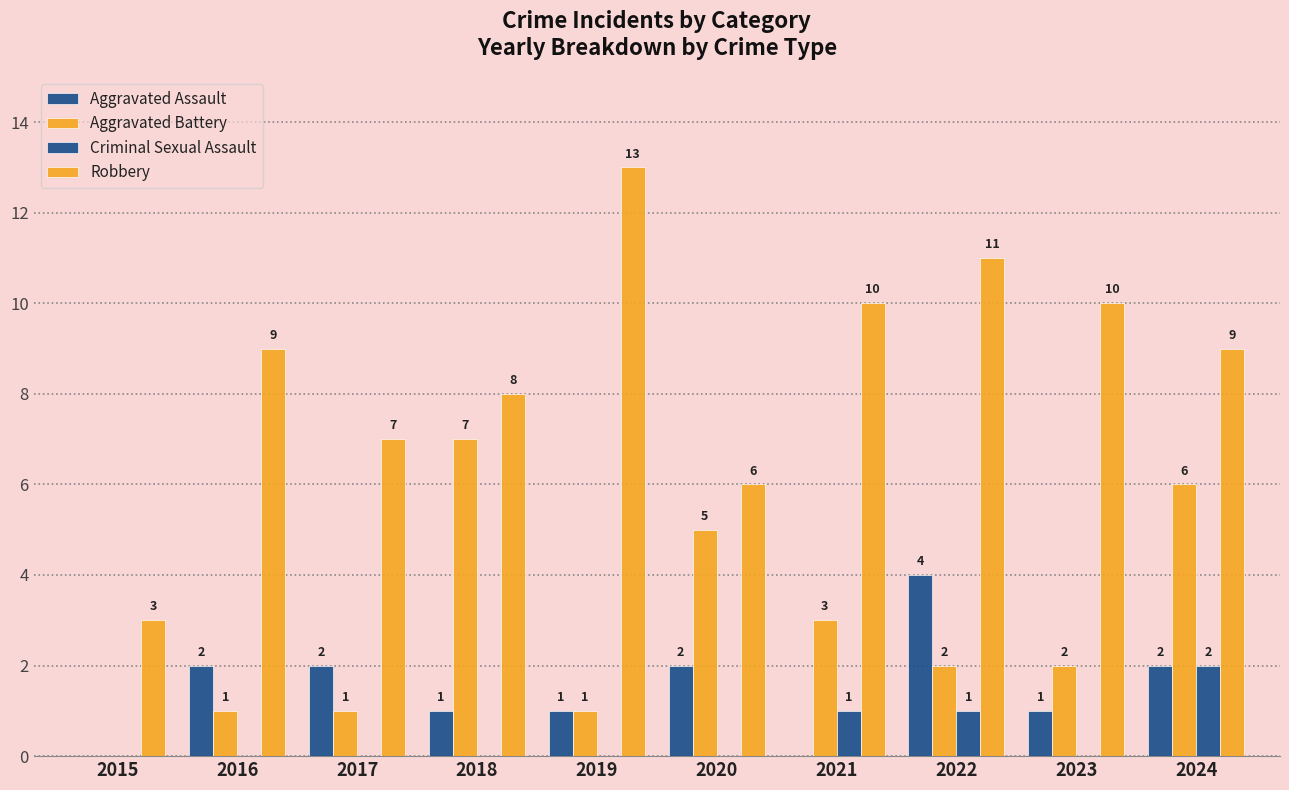

List the series in order of their peak value, lowest first.

Criminal Sexual Assault, Aggravated Assault, Aggravated Battery, Robbery